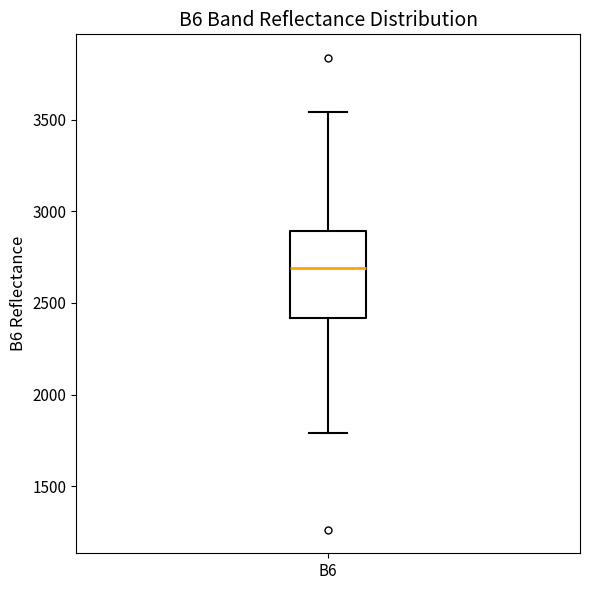

Read this box plot against the y-axis: the position of the median line, the range covered by the box, and the ends of both whiskers. The values are not printed on the chart, so give them approximately, as read against the axis.

median 2700, box 2400 to 2900, whiskers 1800 to 3550